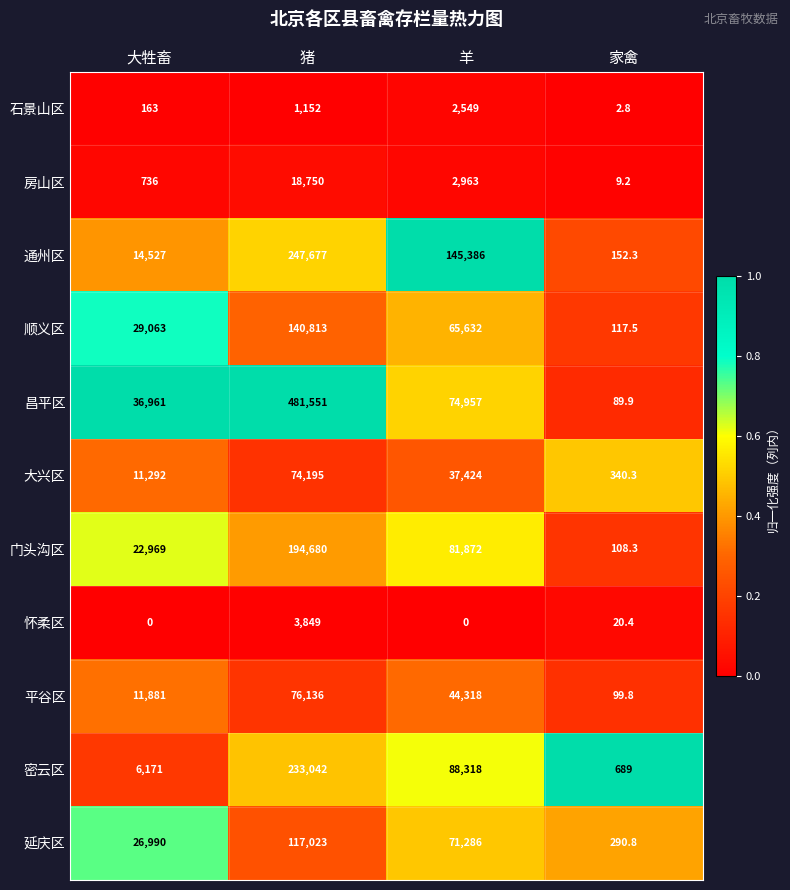

How many distinct data groups are displayed?

11